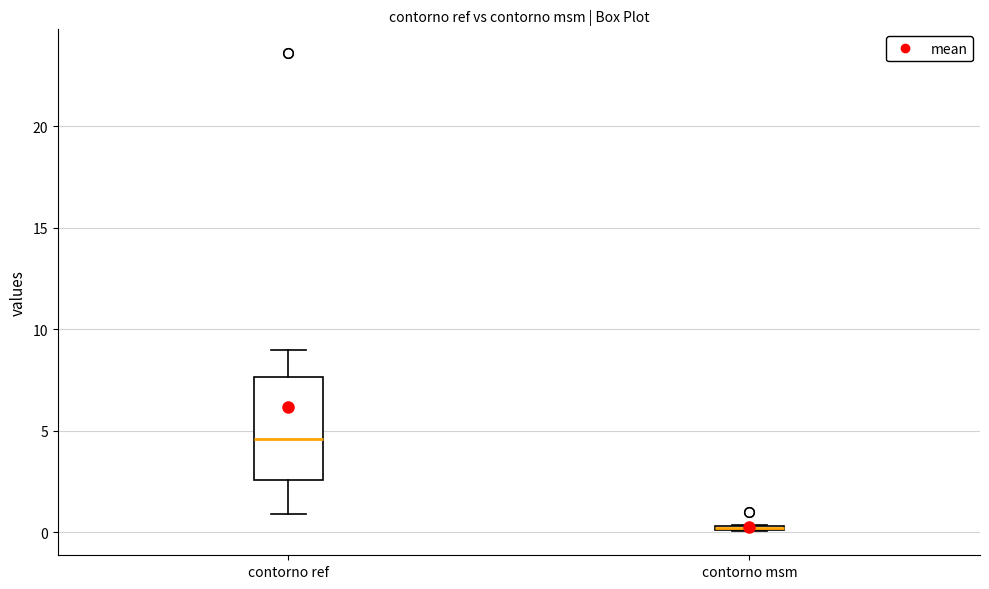

Comparing the boxes themselves (not the whiskers), which one is the tallest?

contorno ref